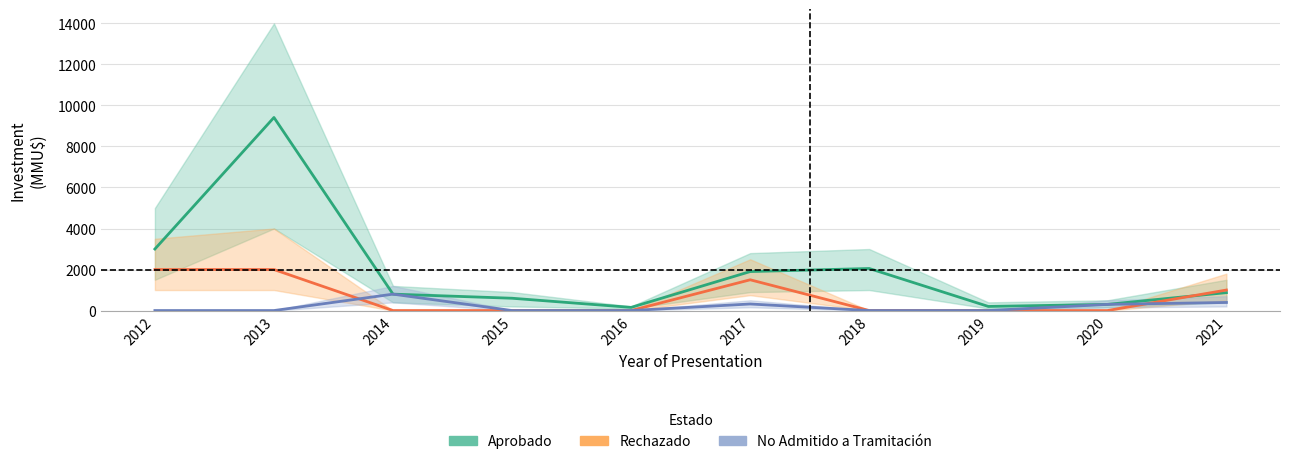

At which category does the chart reach its minimum across all series?

2014